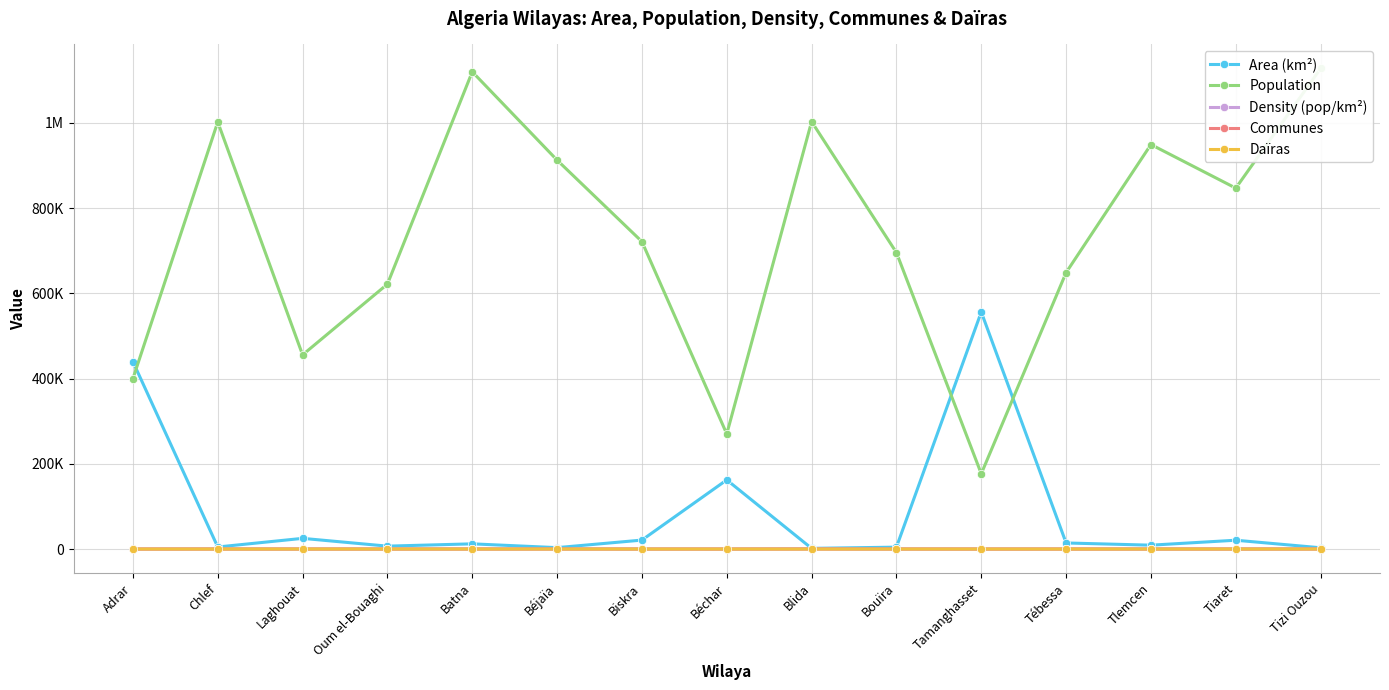

How many values in the Daïras series are below 12?

4